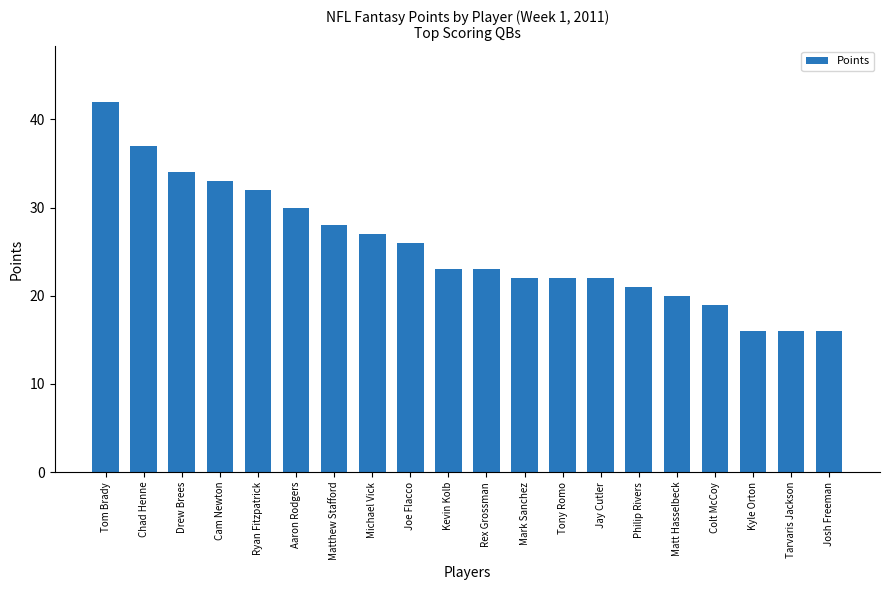

What is the value of the 19th bar from the left?

16